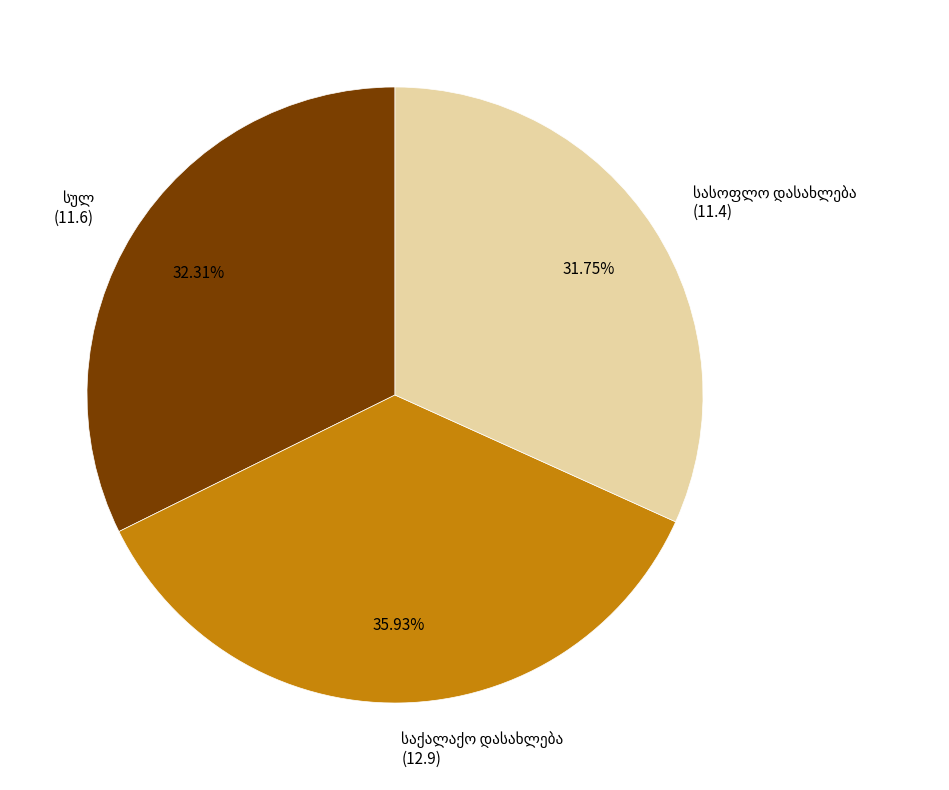

Is there any slice that represents more than half of the pie?

No